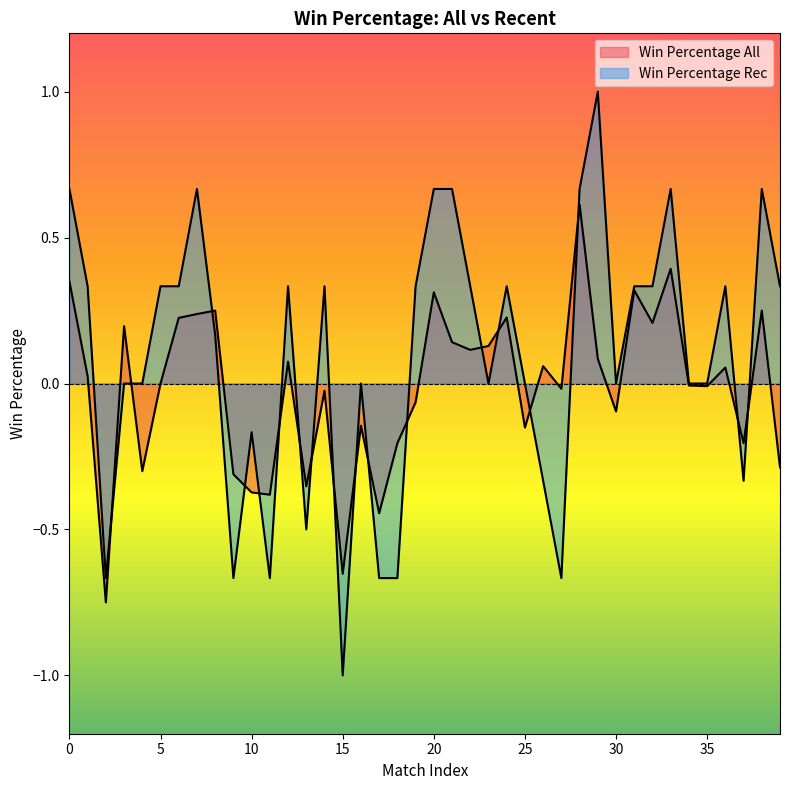

What are all the series names shown in the legend?

Win Percentage All, Win Percentage Rec